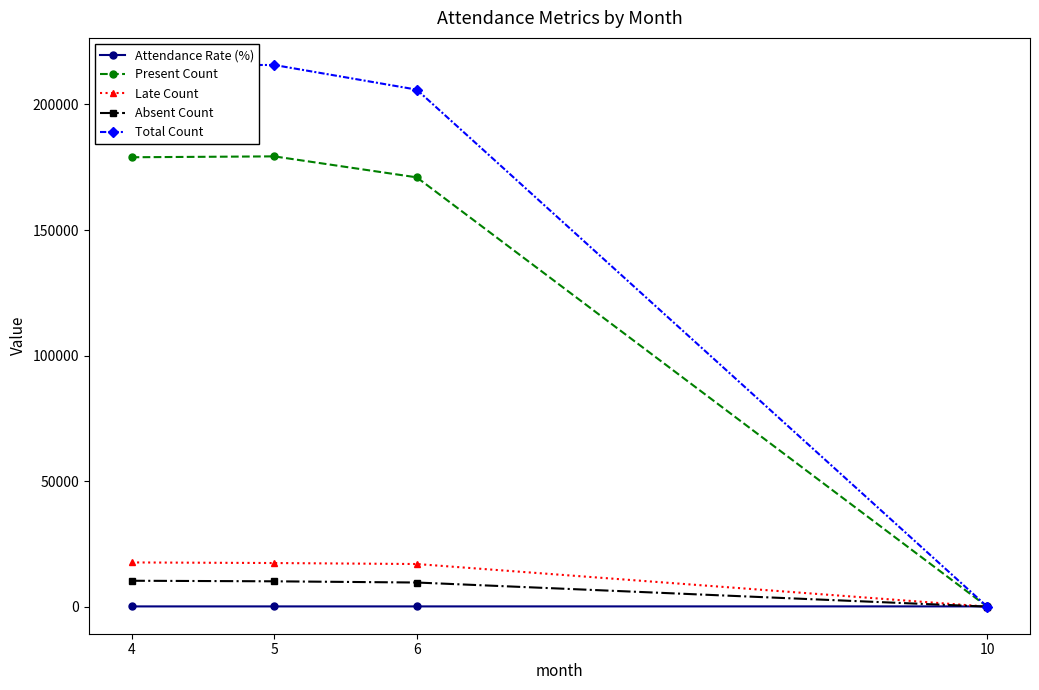

How many data points does each series have?

4